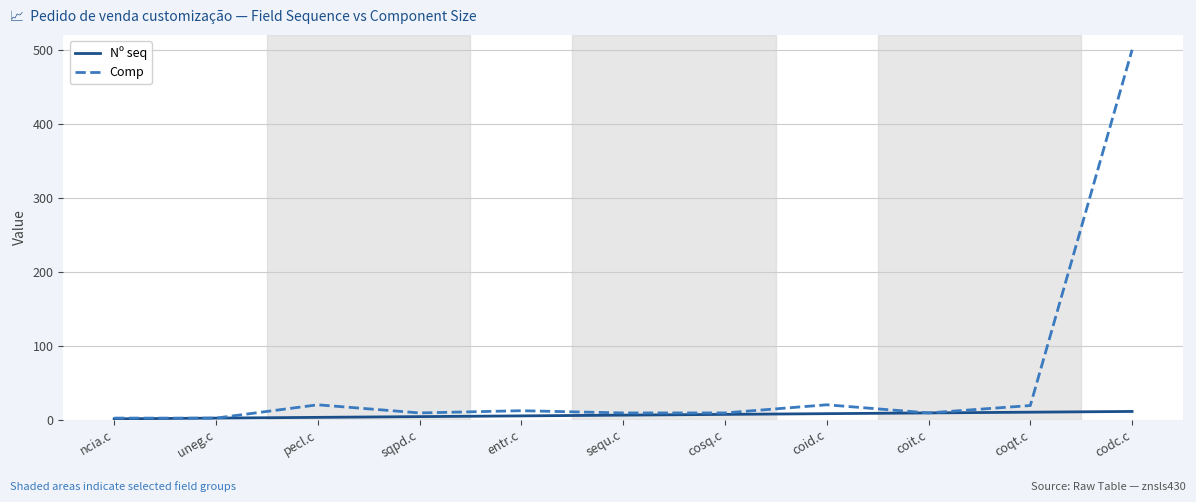

Count the Nº seq values in the range 3 to 9.

7